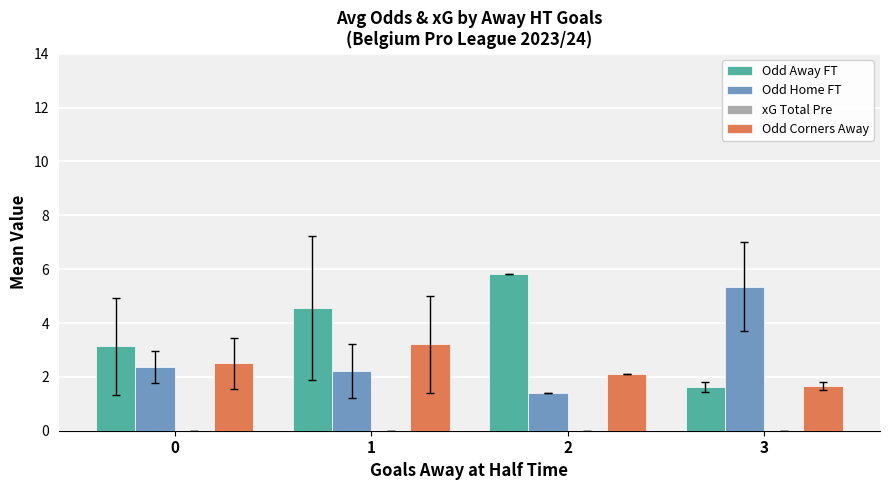

Read the Odd Corners Away value at 3.

1.7